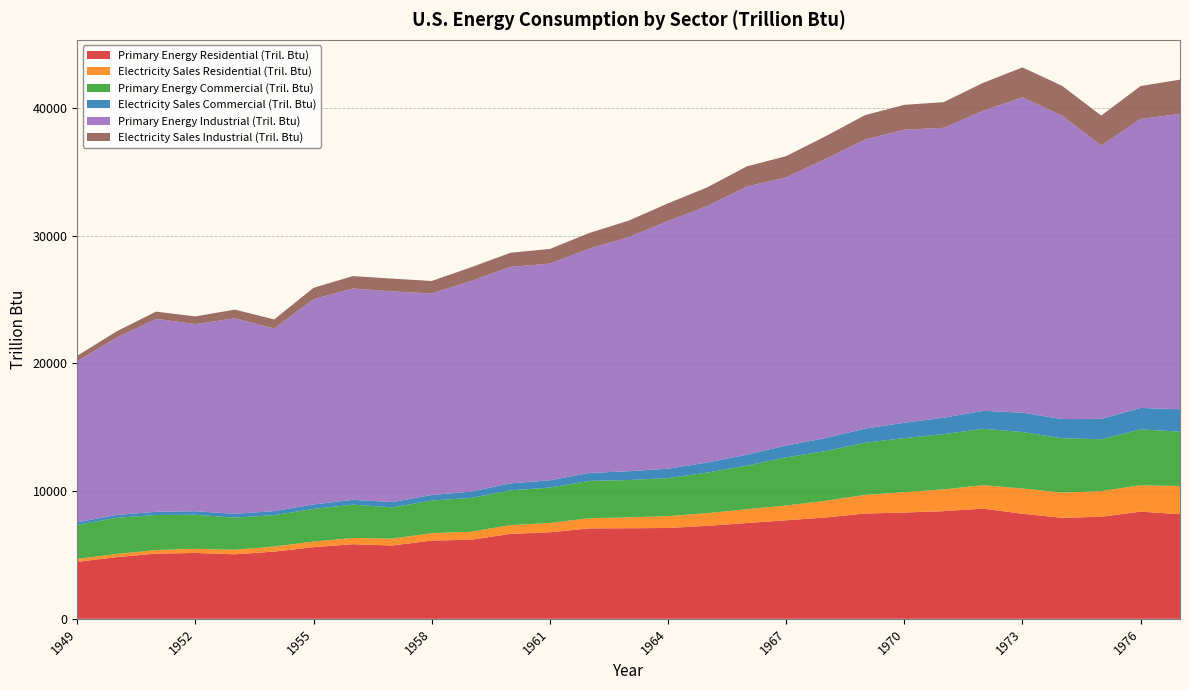

Reading left to right, transcribe all the data shown in this chart.

Primary Energy Residential (Tril. Btu): 4460.6	4829.5	5104.7	5158.4	5052.7	5262.6	5608.1	5839.7	5744.2	6125.7	6188.7	6651.2	6776.0	7080.2	7090.3	7112.2	7279.9	7500.9	7712.0	7933.4	8243.5	8323.1	8428.2	8628.2	8226.1	7908.6	7990.3	8391.8	8194.3
Electricity Sales Residential (Tril. Btu): 227.9	246.3	283.5	319.2	355.3	396.6	438.1	489.5	534.7	578.3	629.7	687.4	731.7	794.3	855.6	927.5	992.9	1081.2	1160.5	1301.9	1456.0	1591.0	1704.4	1837.7	1976.3	1972.8	2006.7	2069.2	2201.6
Primary Energy Commercial (Tril. Btu): 2668.9	2834.1	2737.7	2673.0	2512.4	2457.6	2561.3	2606.9	2449.4	2557.3	2649.5	2722.7	2765.1	2924.0	2921.3	2977.3	3177.0	3409.1	3767.8	3899.6	4085.5	4236.9	4323.9	4412.2	4423.0	4259.3	4059.4	4371.6	4258.3
Electricity Sales Commercial (Tril. Btu): 200.1	225.1	252.4	273.3	296.9	319.3	349.9	380.2	410.7	435.3	487.9	543.0	572.0	620.9	687.6	737.8	788.6	859.2	925.2	1014.0	1107.7	1201.2	1288.0	1407.6	1516.7	1501.3	1597.8	1677.9	1753.9
Primary Energy Industrial (Tril. Btu): 12619.5	13872.2	15106.7	14649.5	15315.0	14290.9	16072.9	16542.7	16492.7	15776.3	16492.9	16949.3	16964.5	17558.5	18332.0	19389.3	20085.2	20989.1	21002.4	21855.1	22629.0	22941.4	22696.3	23487.6	24688.0	23761.9	21399.9	22628.4	23123.0
Electricity Sales Industrial (Tril. Btu): 418.3	499.8	567.0	600.9	677.7	711.3	887.0	975.7	1003.1	977.7	1075.2	1106.9	1149.2	1227.8	1287.8	1382.0	1462.8	1581.8	1654.9	1778.1	1908.6	1947.8	2011.2	2187.0	2340.9	2336.8	2346.4	2572.9	2682.0